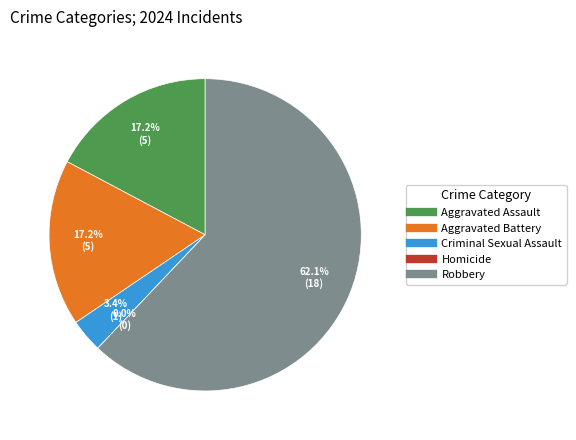

What percentage is the Criminal Sexual Assault slice, to the nearest percent?

3%